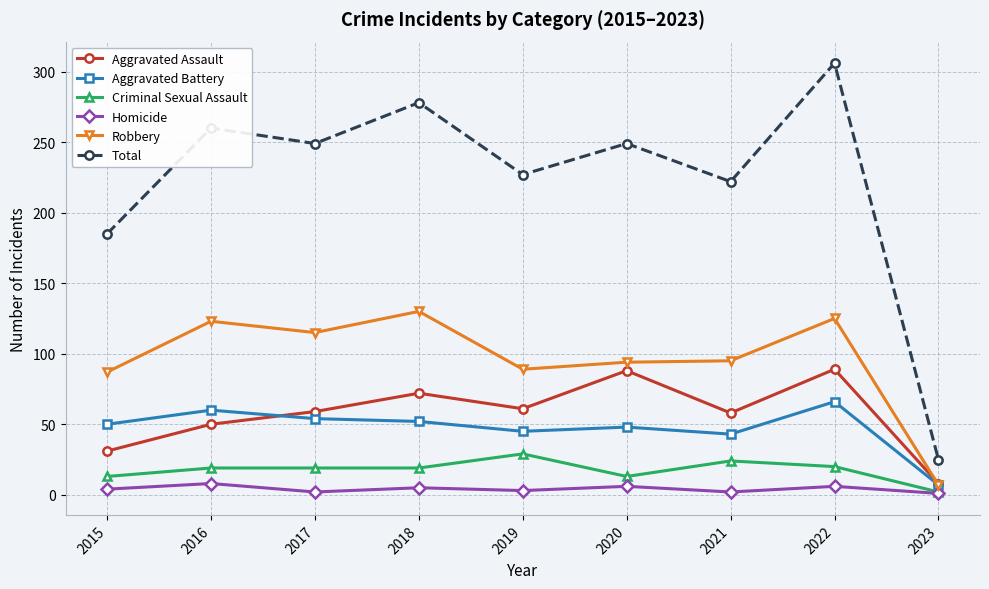

True or false: Aggravated Battery and Total cross at least once.

False